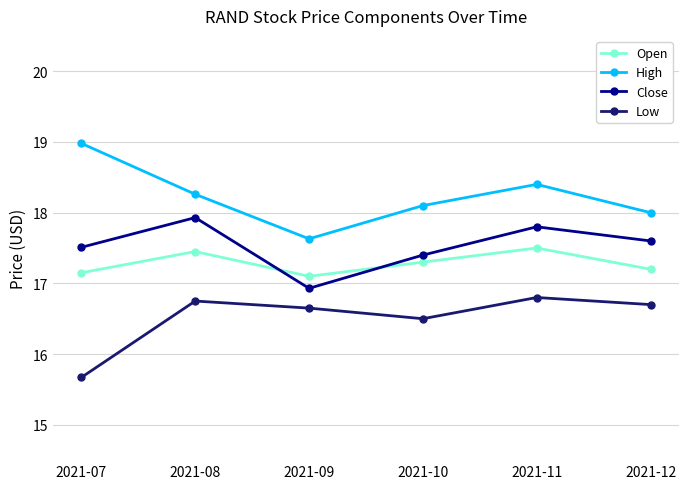

What is the difference between the High values at 2021-12 and 2021-08?

0.3